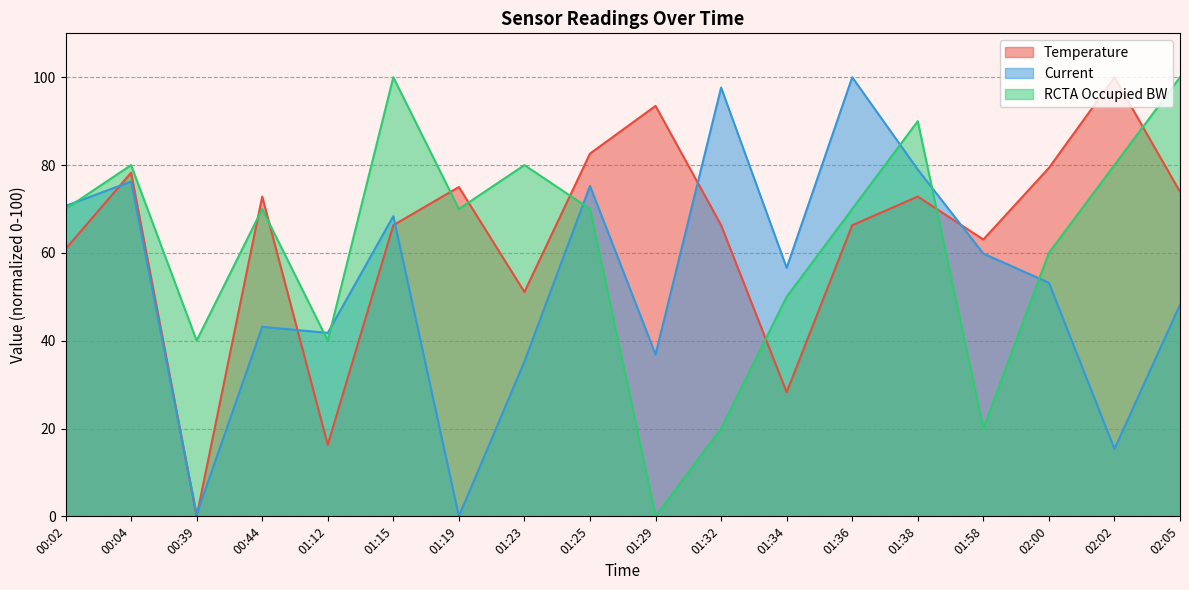

How many values in Temperature are above zero?

17